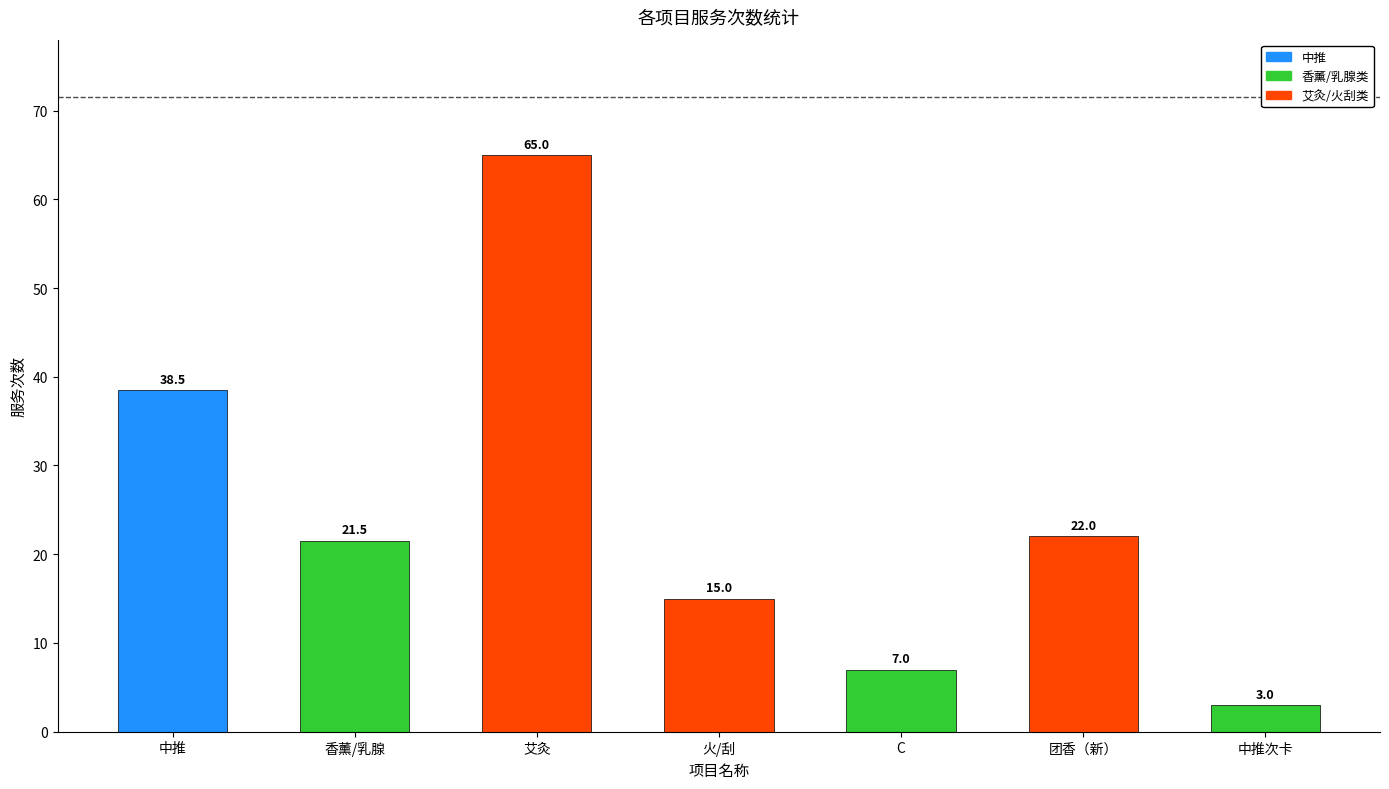

Reading left to right, what are all the values shown in this chart?

38.5	21.5	65.0	15.0	7.0	22.0	3.0